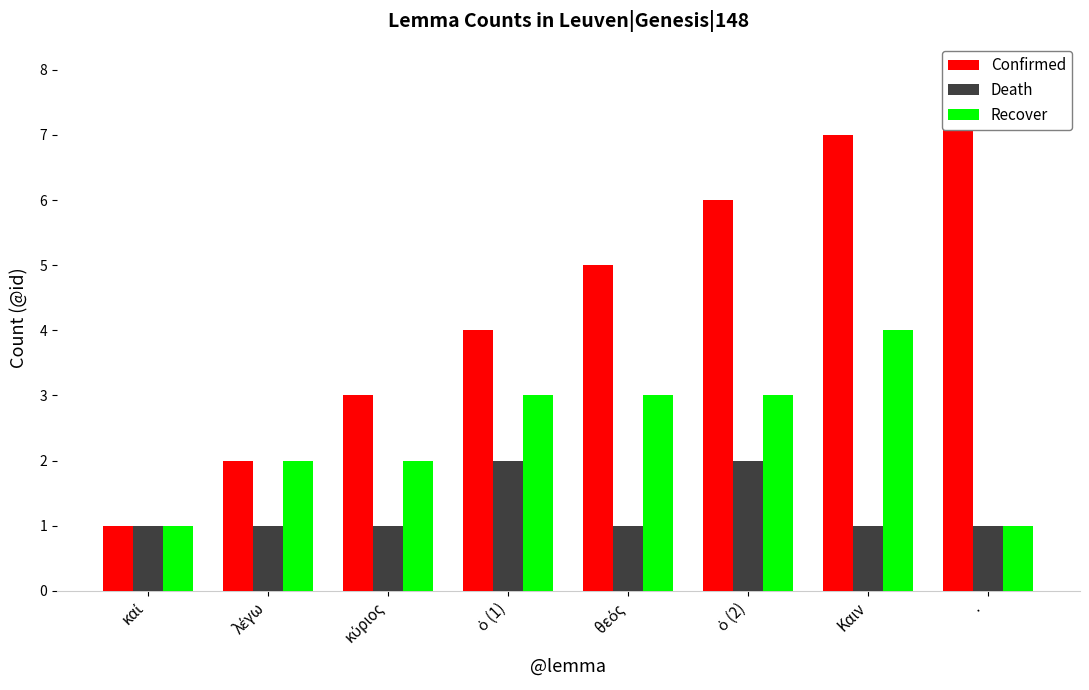

Reading left to right, transcribe all the data shown in this chart.

Confirmed: 1	2	3	4	5	6	7	8
Death: 1	1	1	2	1	2	1	1
Recover: 1	2	2	3	3	3	4	1